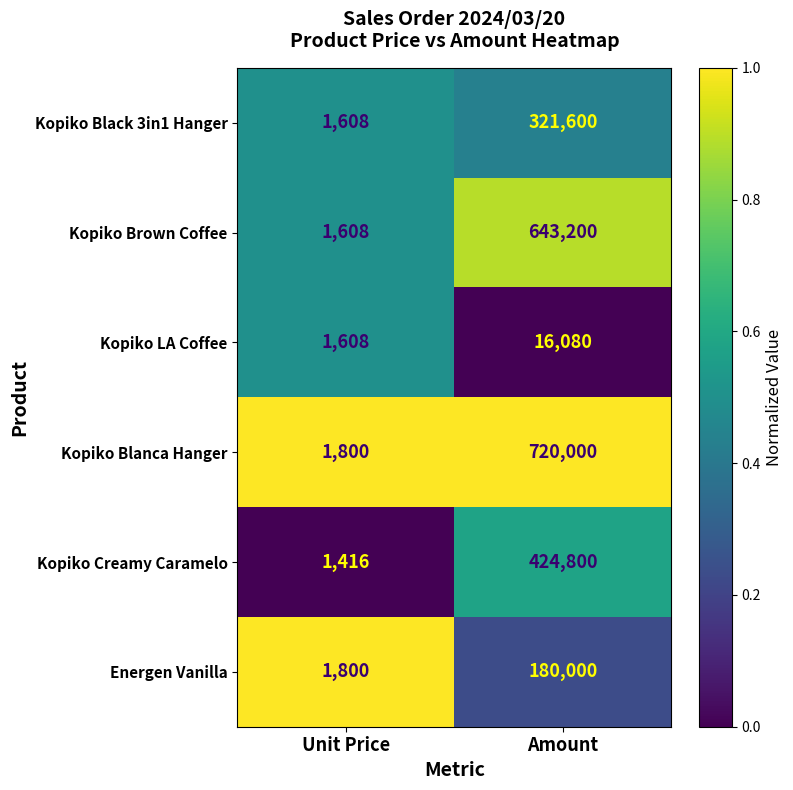

What is the difference between the highest and lowest values at Unit Price?

384